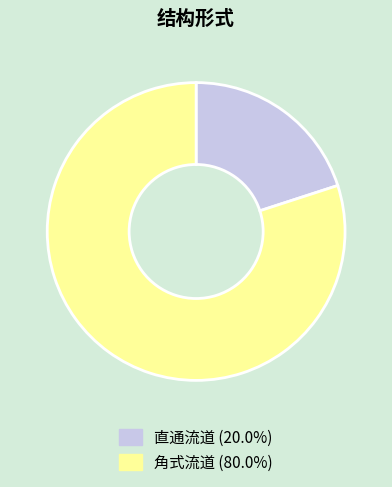

Is the sum of 角式流道 (80.0%) and 直通流道 (20.0%) greater than half?

Yes